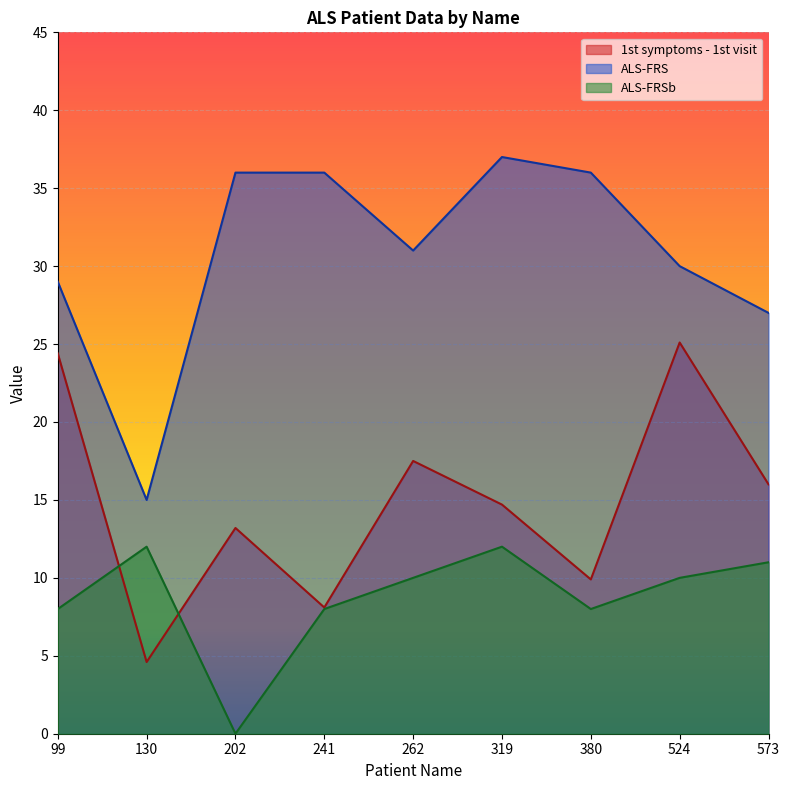

At which category does ALS-FRSb reach its first local peak?

130